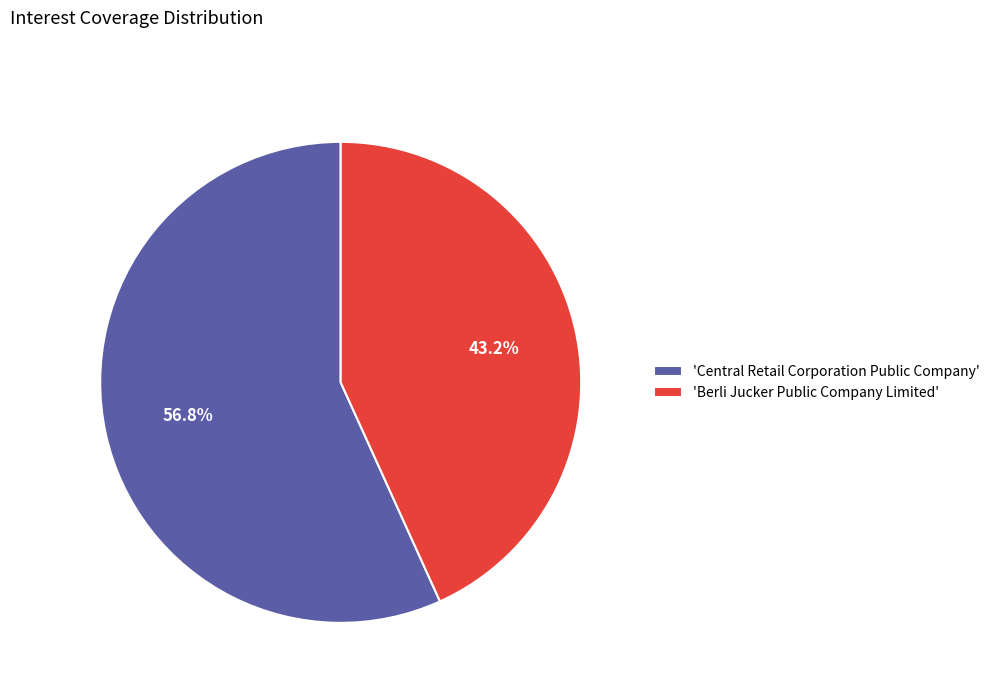

Which category has the biggest portion of the pie?

'Central Retail Corporation Public Company'